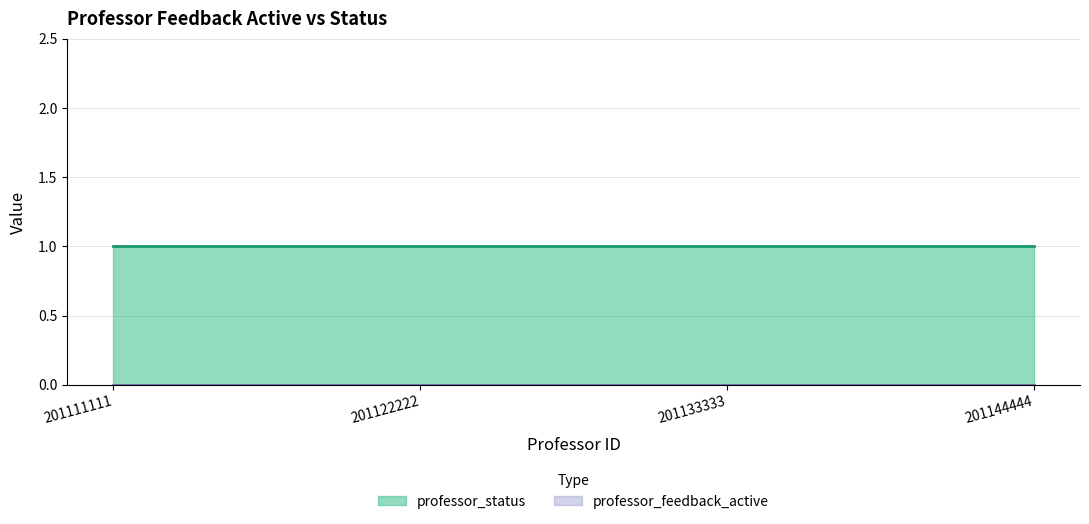

At which label is professor_feedback_active closest to 0?

201111111